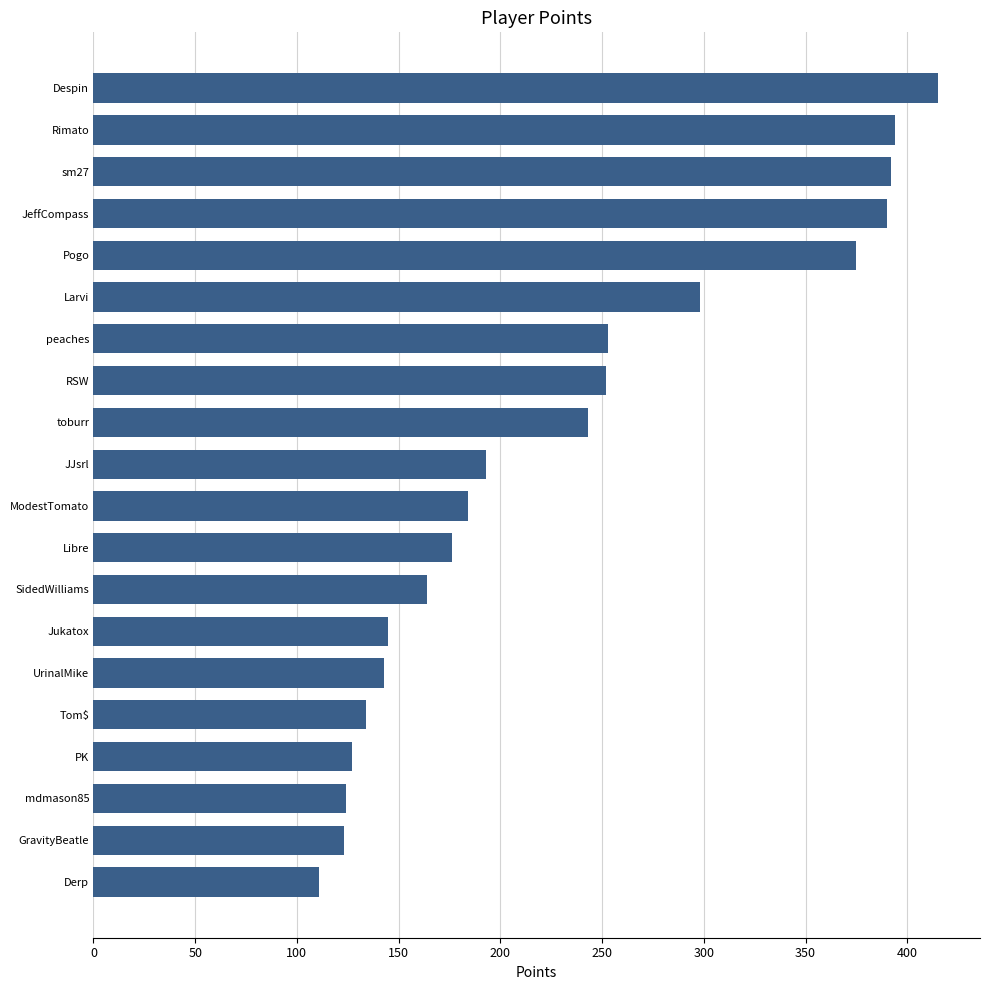

The value at UrinalMike is 143. True or false?

True